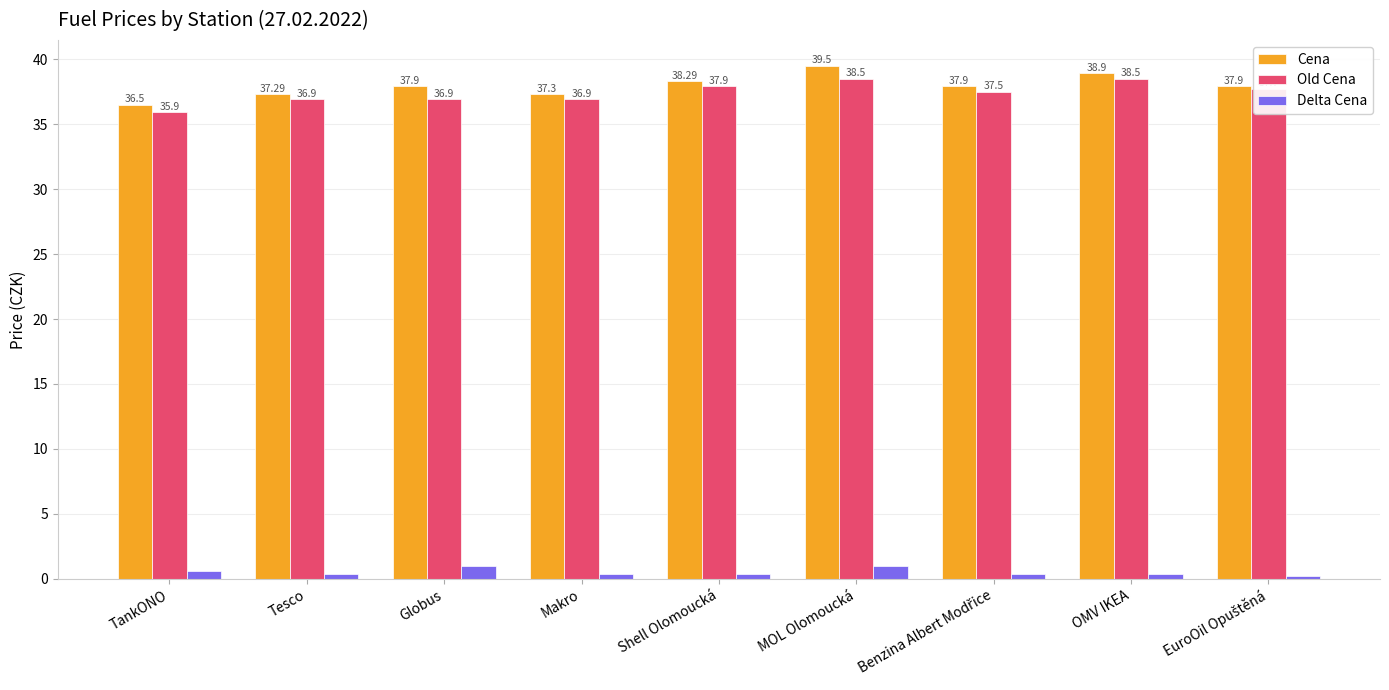

Rank the series at OMV IKEA from lowest to highest value.

Delta Cena, Old Cena, Cena